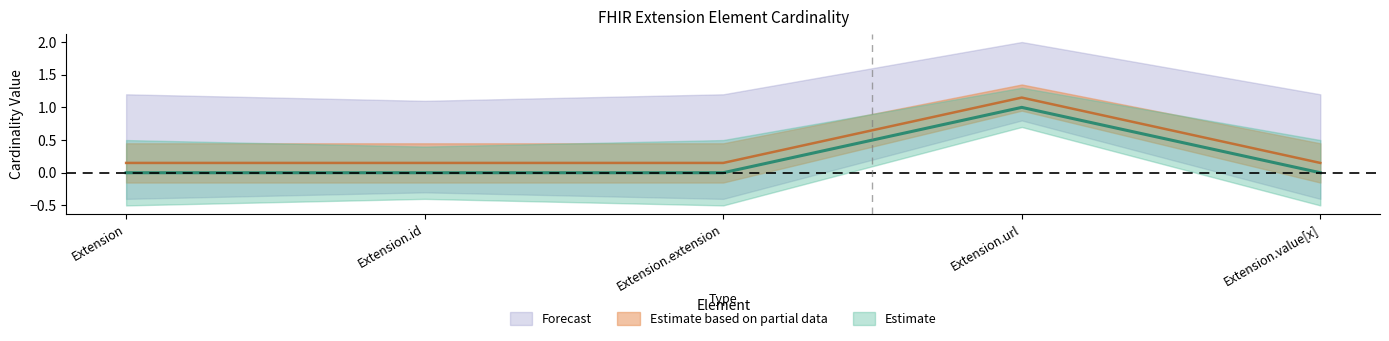

At which category does the chart reach its peak across all series?

Extension.url